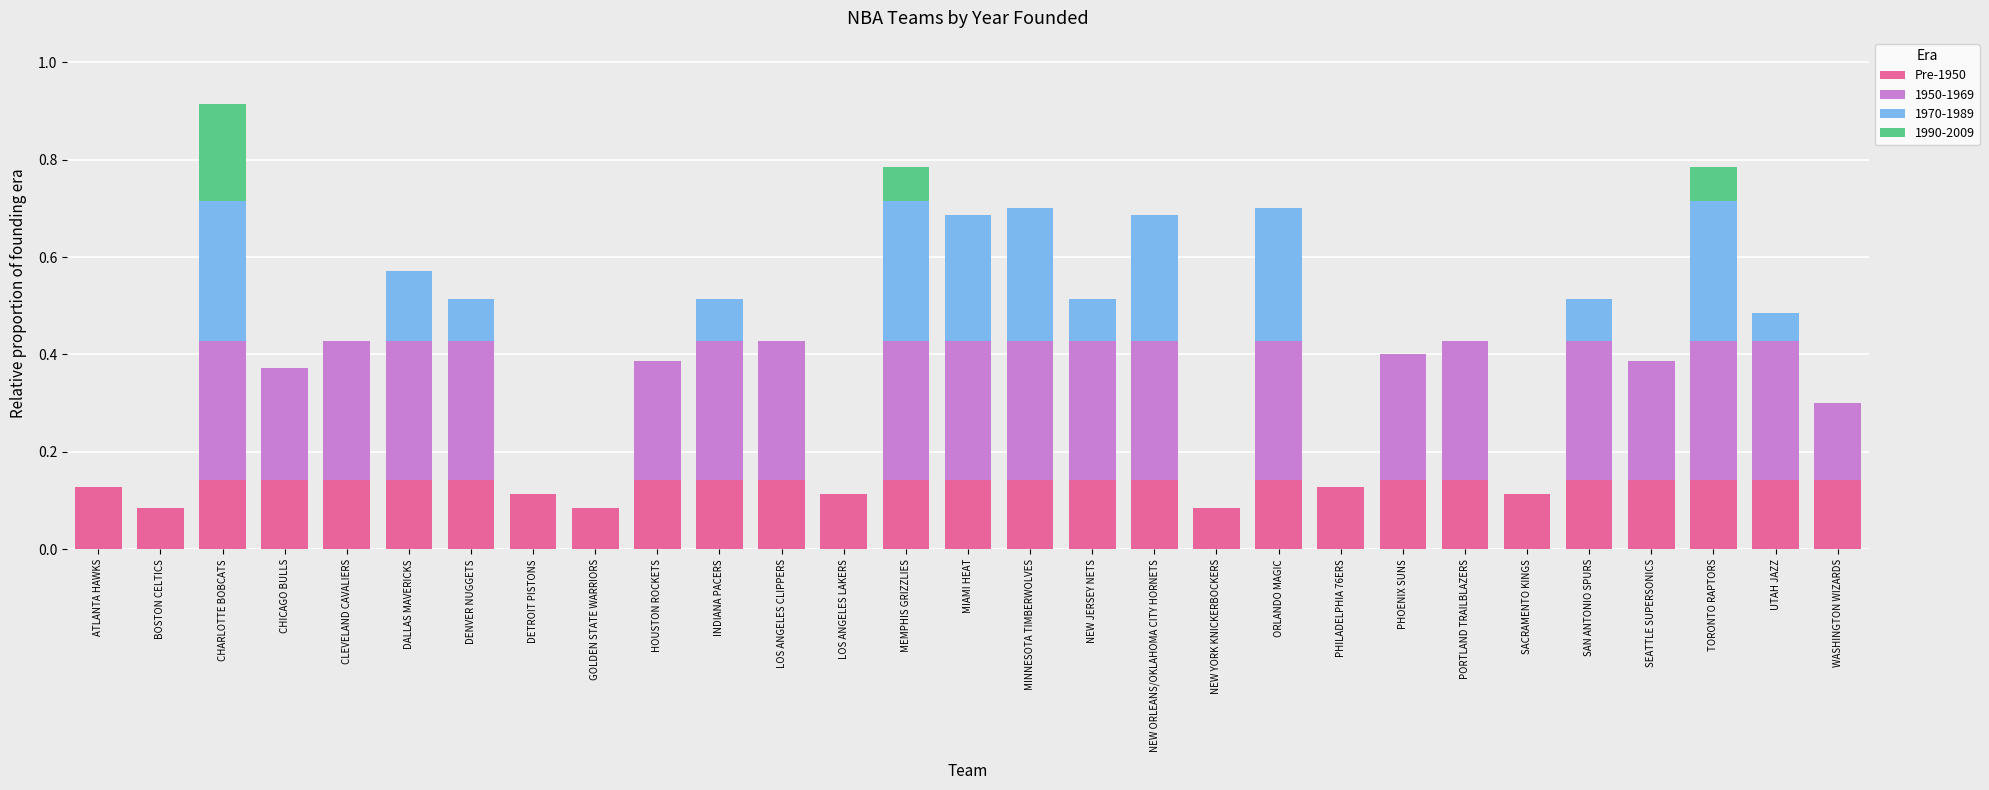

At which category is the sum across all series the highest?

CHARLOTTE BOBCATS